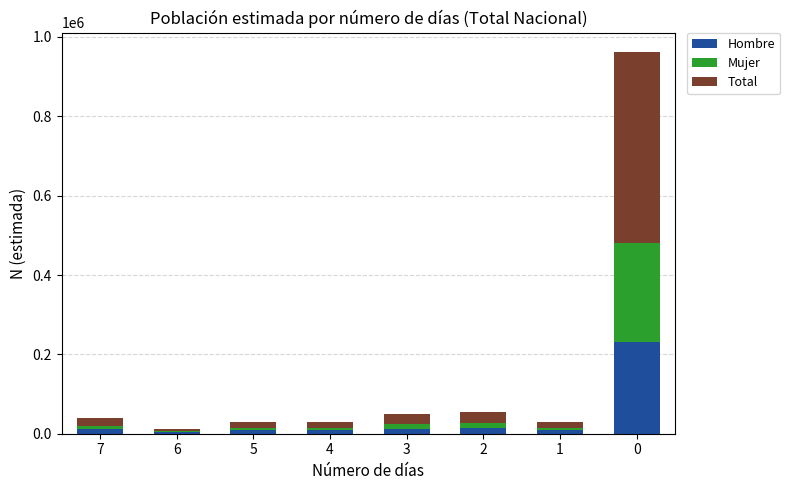

The value of Hombre at 0 is 382868. True or false?

False